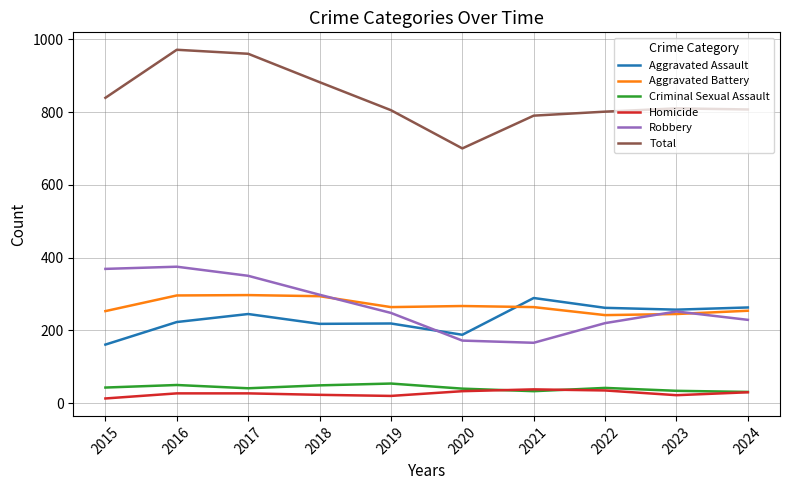

Between 2015 and 2016, which series saw the biggest shift?

Total